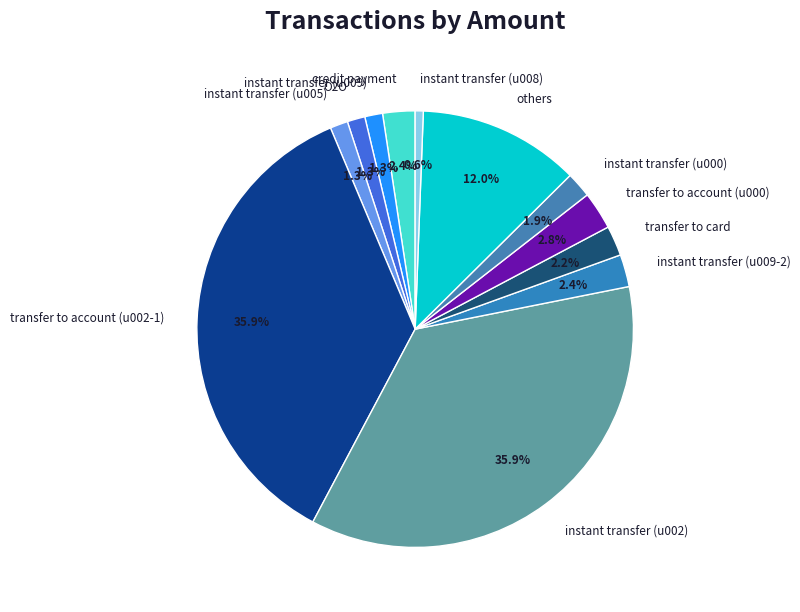

To the nearest percent, what portion does others represent?

12%